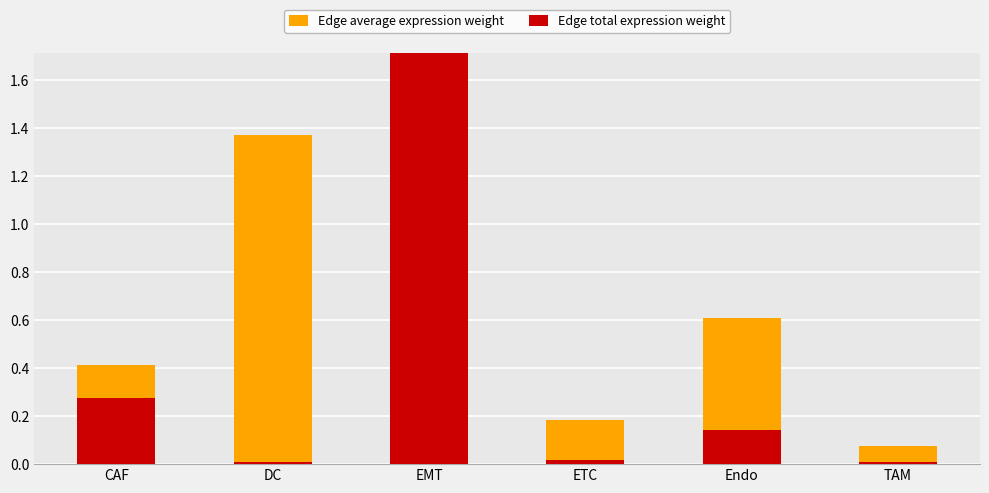

At how many categories does at least one series exceed 1?

2